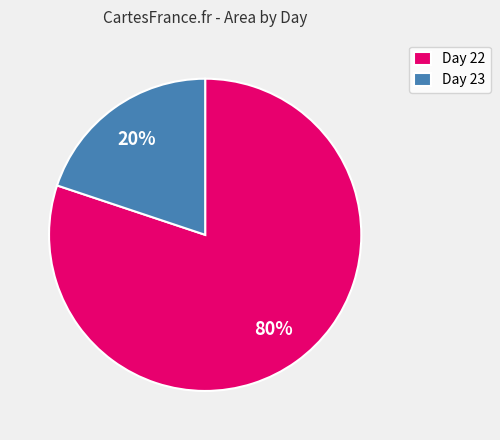

Approximately how many times larger is the value at Day 22 compared to Day 23?

4.0